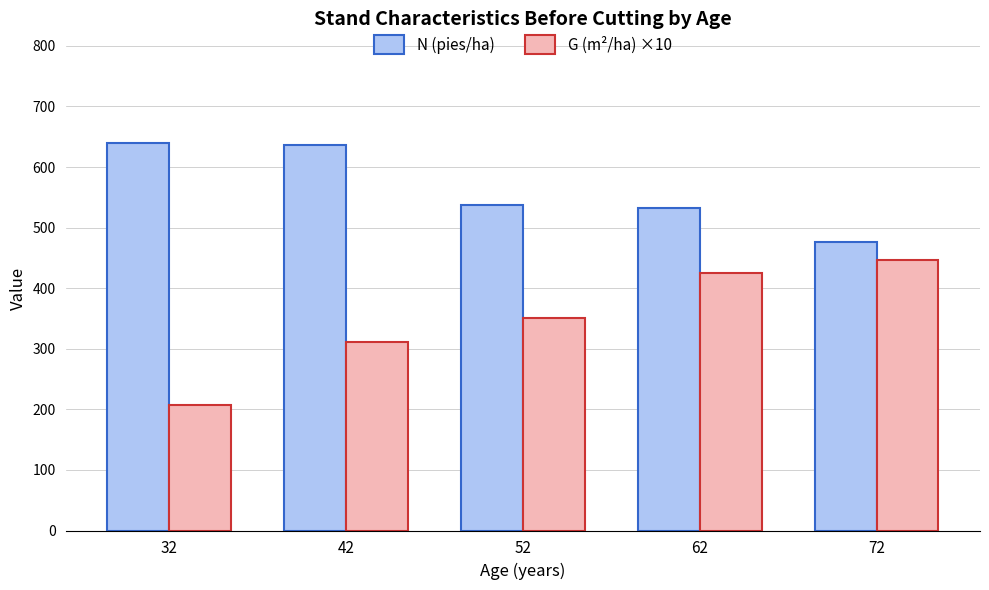

Reading right to left, what are all the values shown in this chart?

N (pies/ha): 72=476.4	62=533.0	52=536.7	42=635.8	32=640.2
G (m²/ha) ×10: 72=445.8	62=425.1	52=350.9	42=311.1	32=206.6